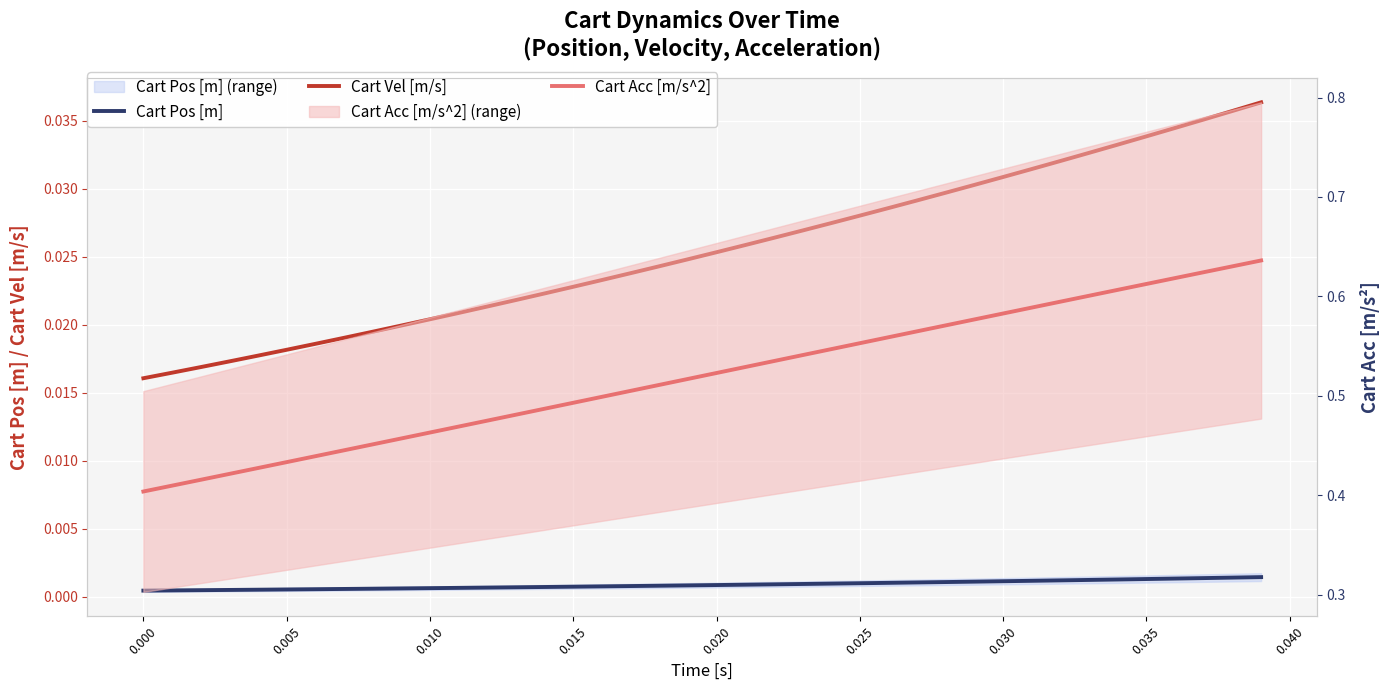

True or false: Cart Pos [m] and Cart Vel [m/s] cross at least once.

False